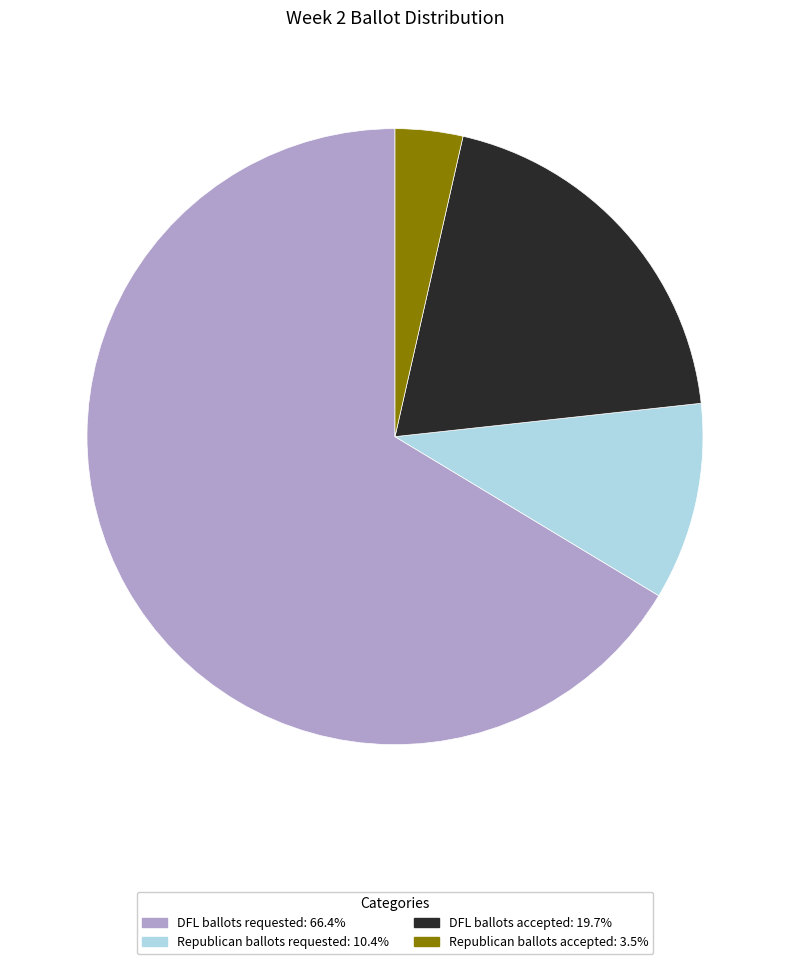

Does any single category account for the majority?

Yes